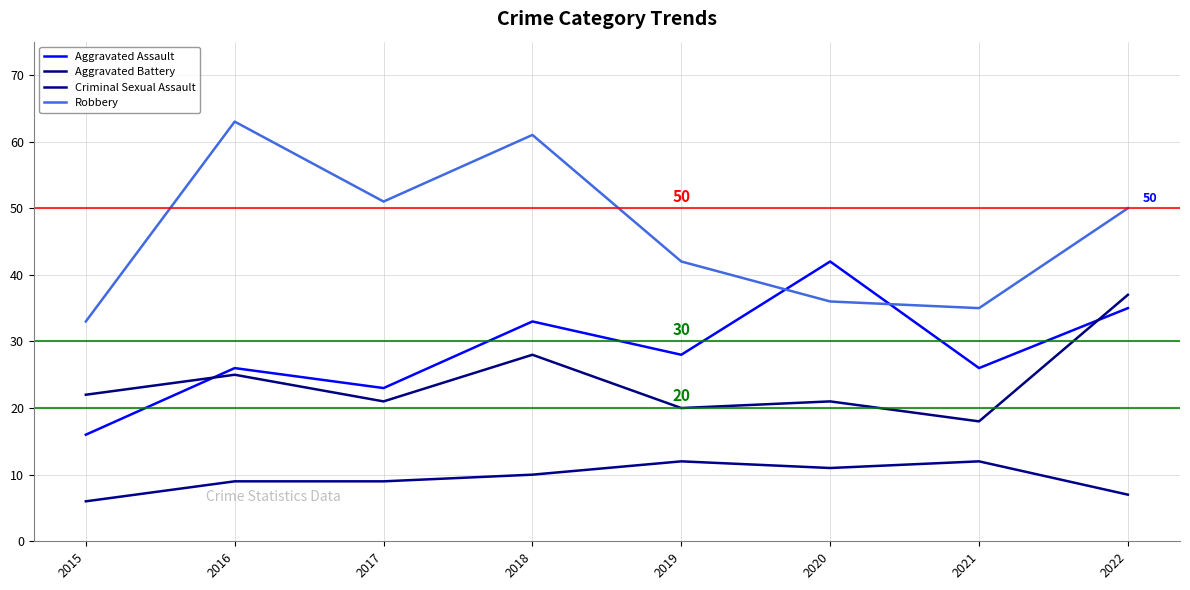

The Criminal Sexual Assault series shows 6 at 2017. True or false?

False